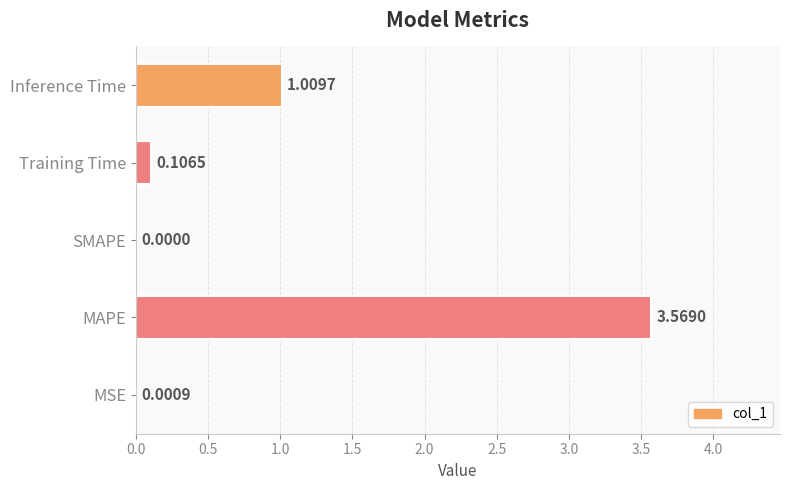

What is the sum of all values?

4.7